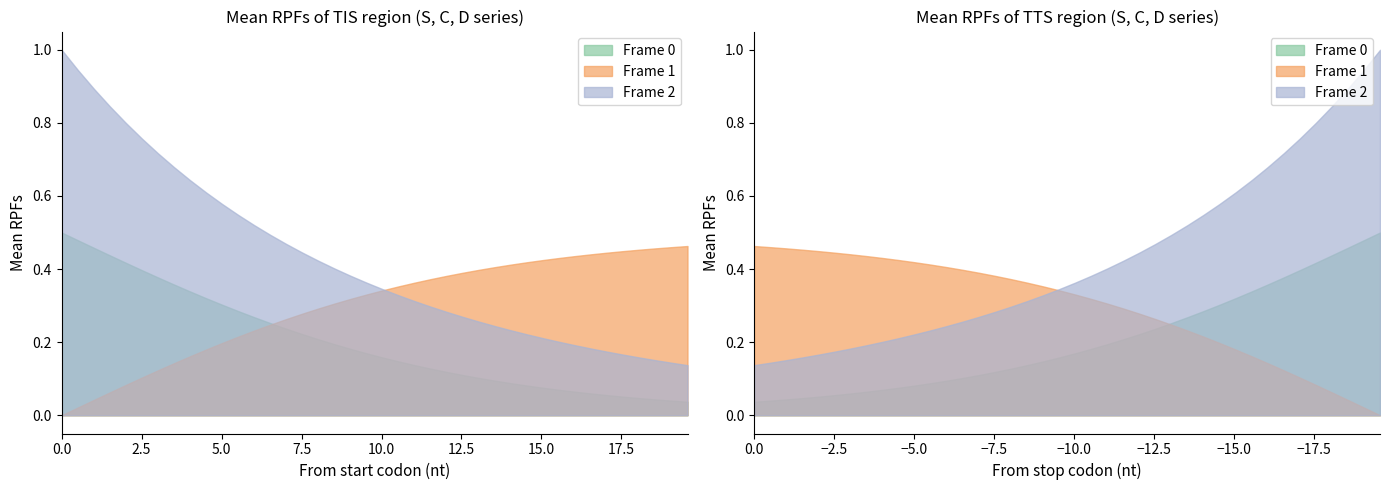

True or false: S has more than 2 points higher than both neighbors.

False